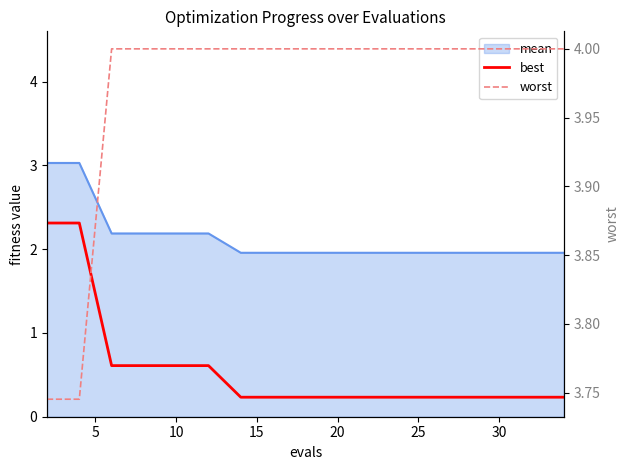

The value of best at 30 is 0.2. True or false?

True